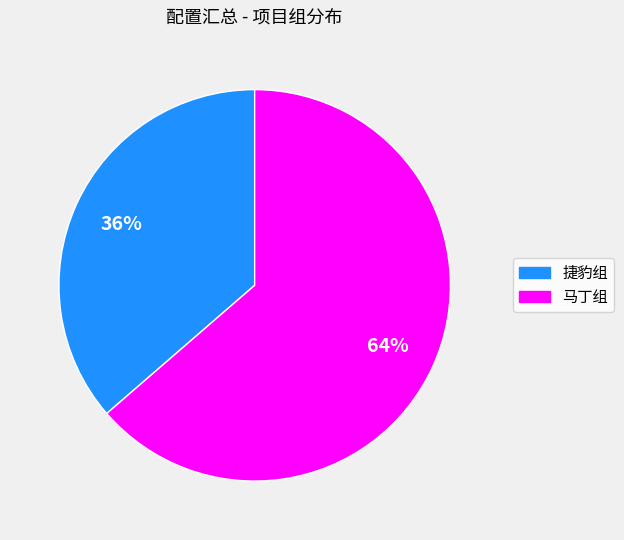

Between 捷豹组 and 马丁组, which is larger?

马丁组